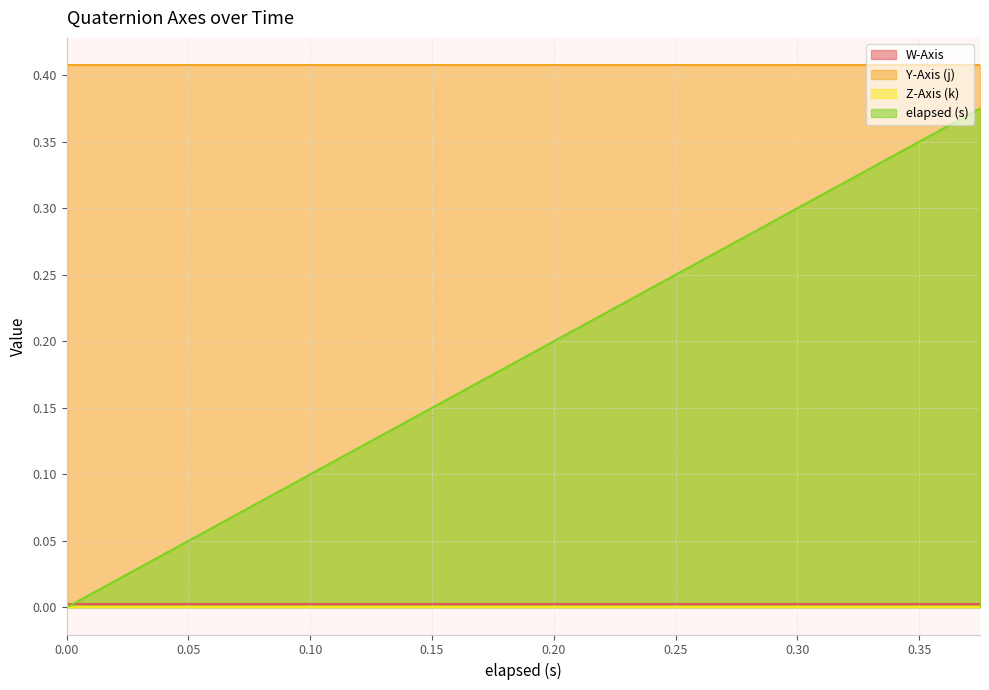

The W-Axis series shows 0.0 at 0.361. True or false?

True